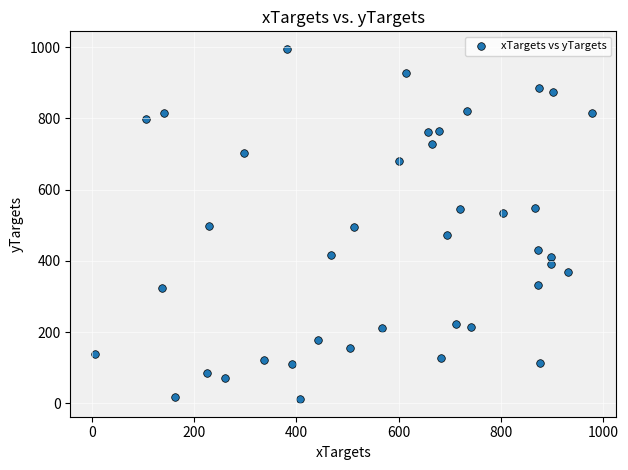

What is the range of X values (max minus min)?

970.5